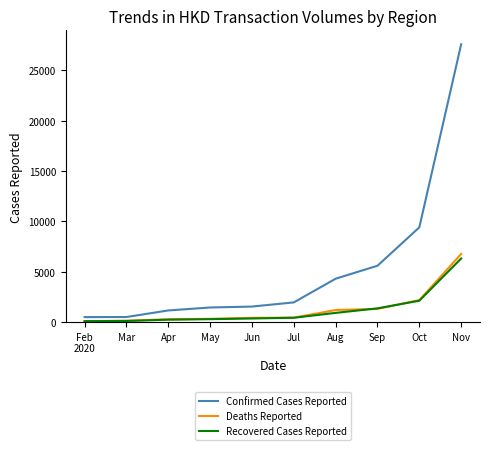

What is the greatest value displayed?

27571.9